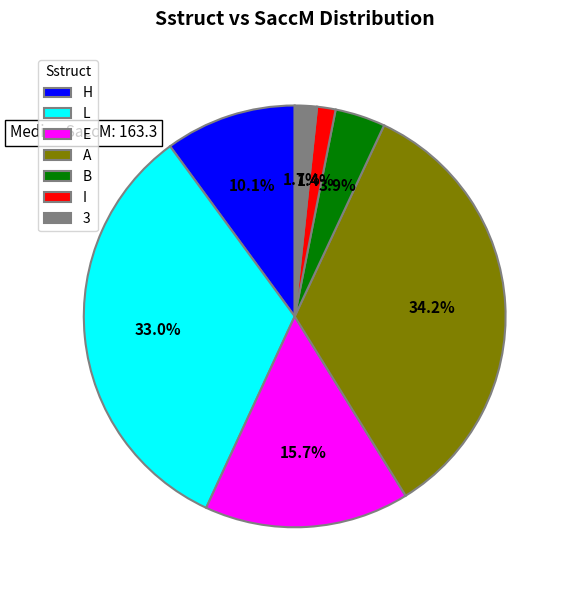

Which has a higher value, A or B?

A